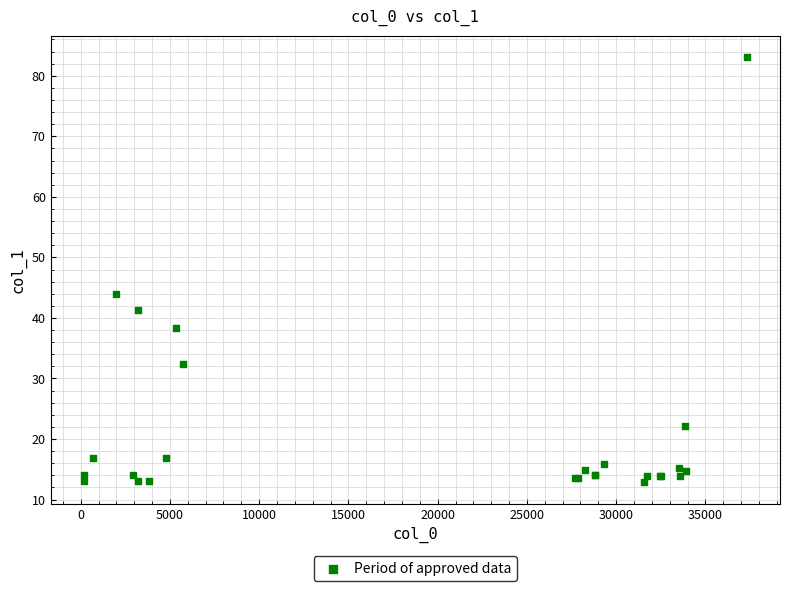

What Y value in the scatter plot is closest to 47?

44.0